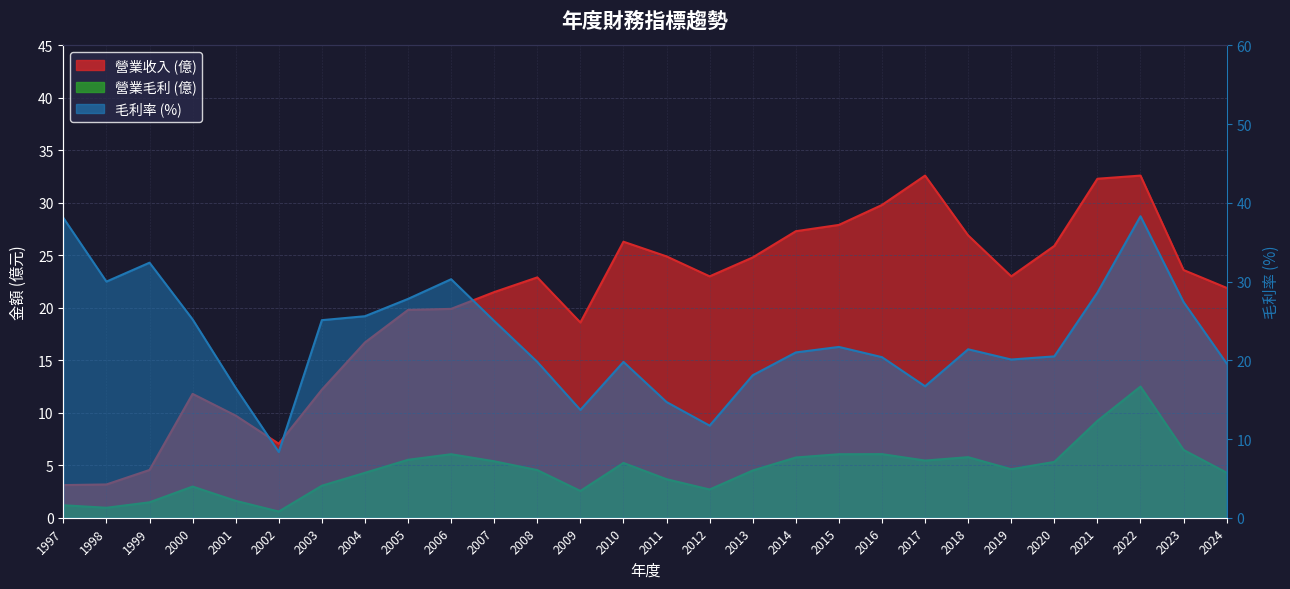

In 毛利率, how many points are higher than both neighbors (excluding endpoints)?

6